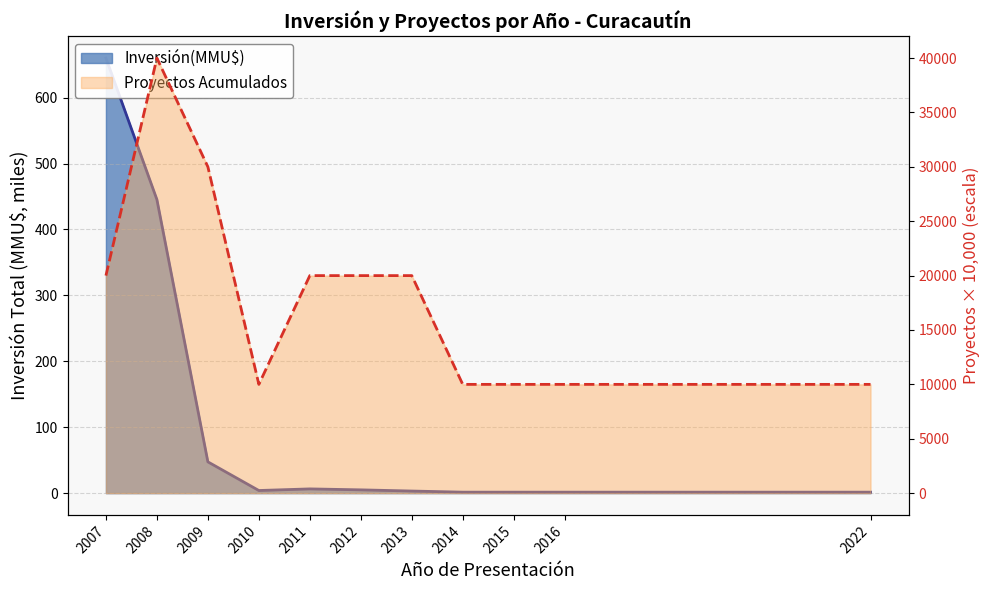

Reading right to left, extract all data points from this chart.

10000	10000	10000	10000	20000	20000	20000	10000	30000	40000	20000